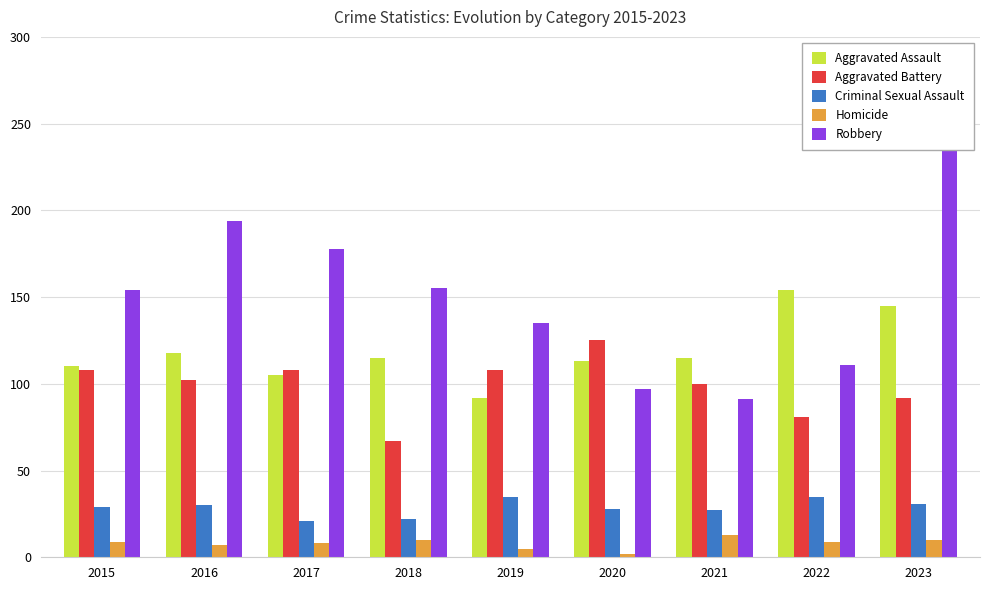

What is the smallest value displayed?

2